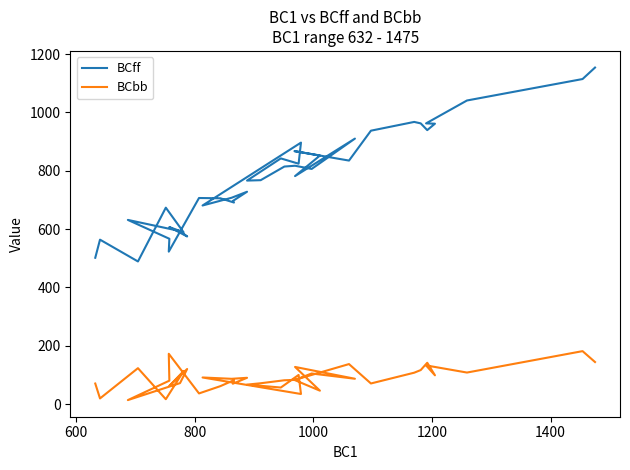

What are all the series names shown in the legend?

BCff, BCbb